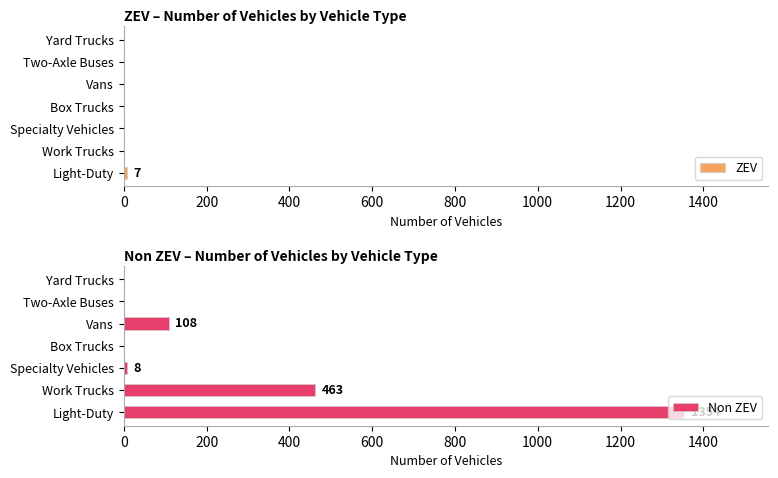

What is the sum of all ZEV values?

7